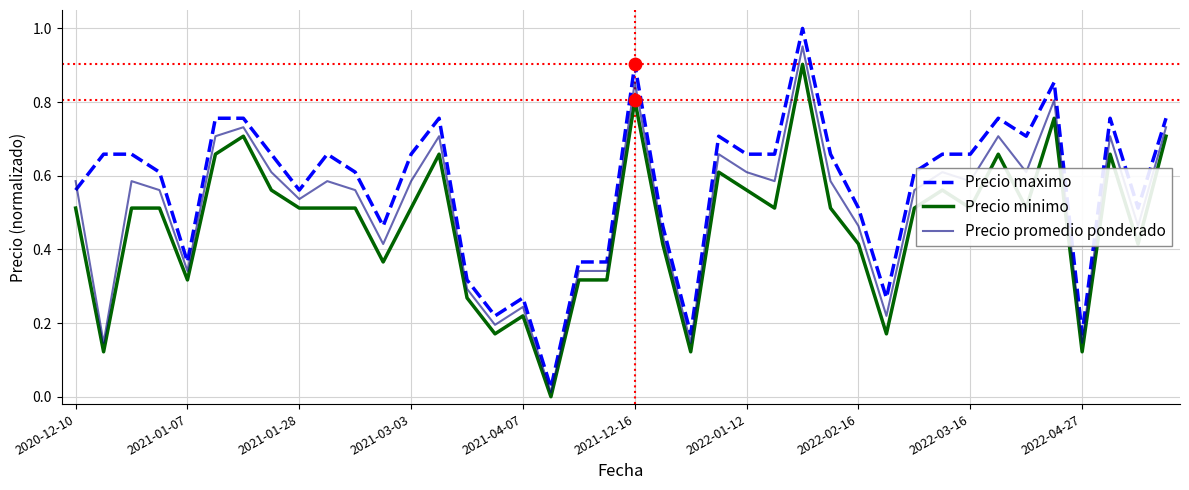

Which series has the widest spread of values?

Precio maximo